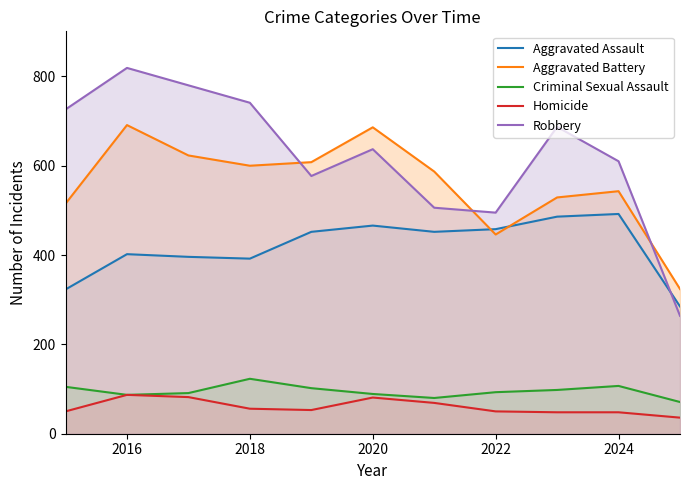

How many data points in Criminal Sexual Assault are above 93?

5